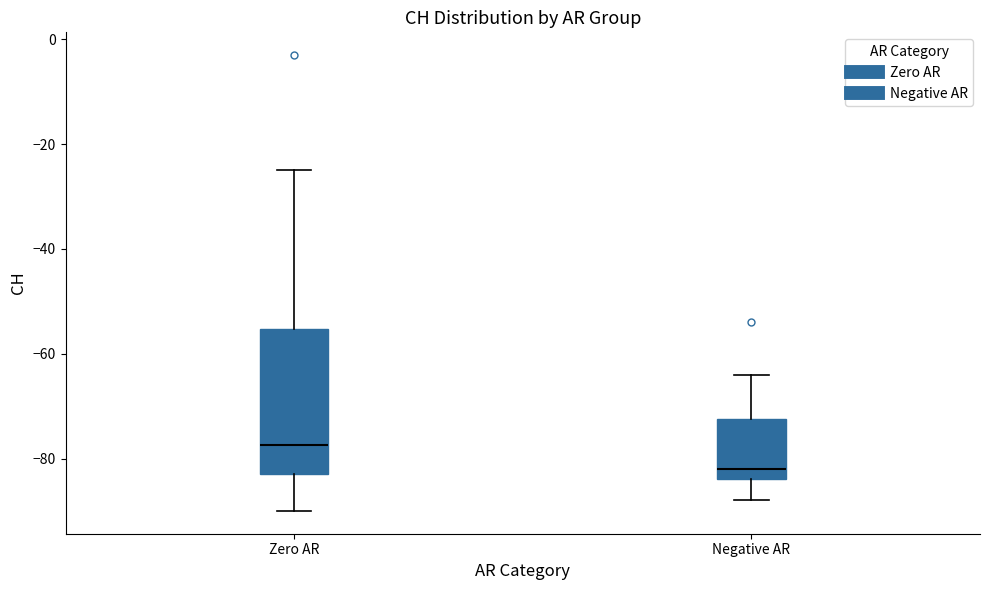

Which box's median line is the highest?

Zero AR